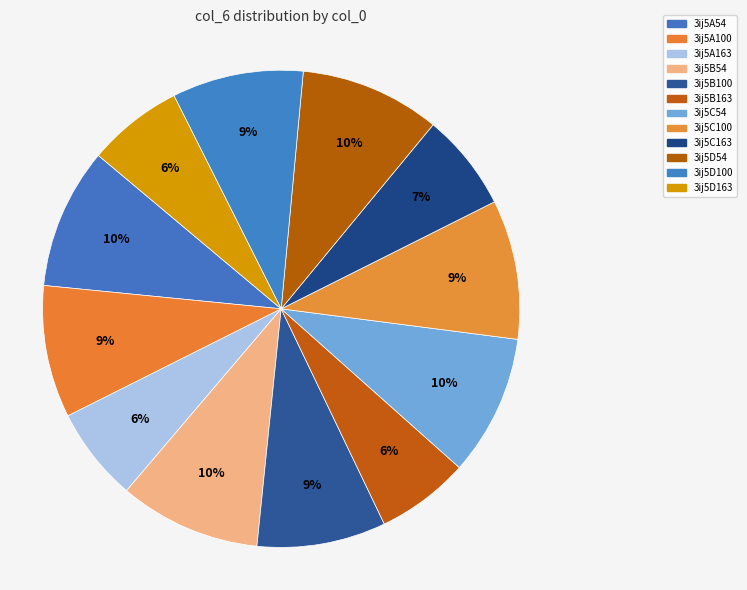

To the nearest percent, what portion does 3ij5C100 represent?

9%